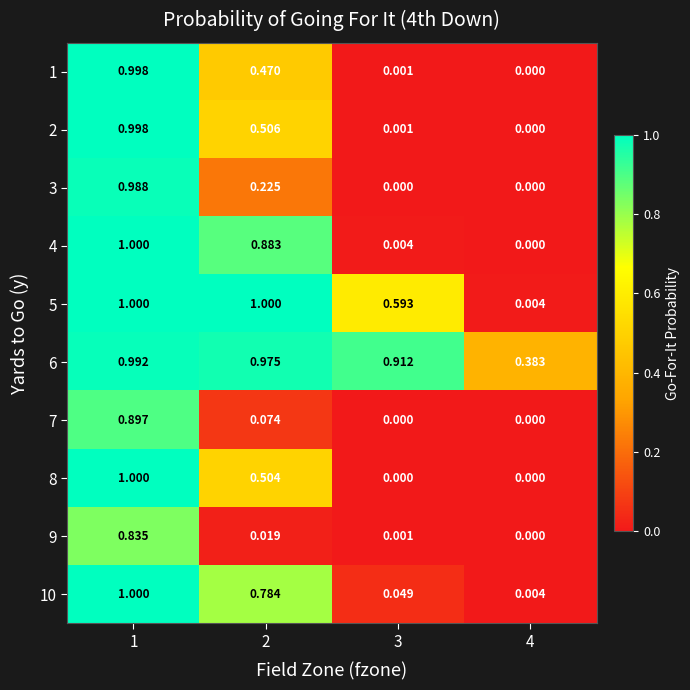

Is the value of 2 at 2 greater than the value of 9 at 1?

No